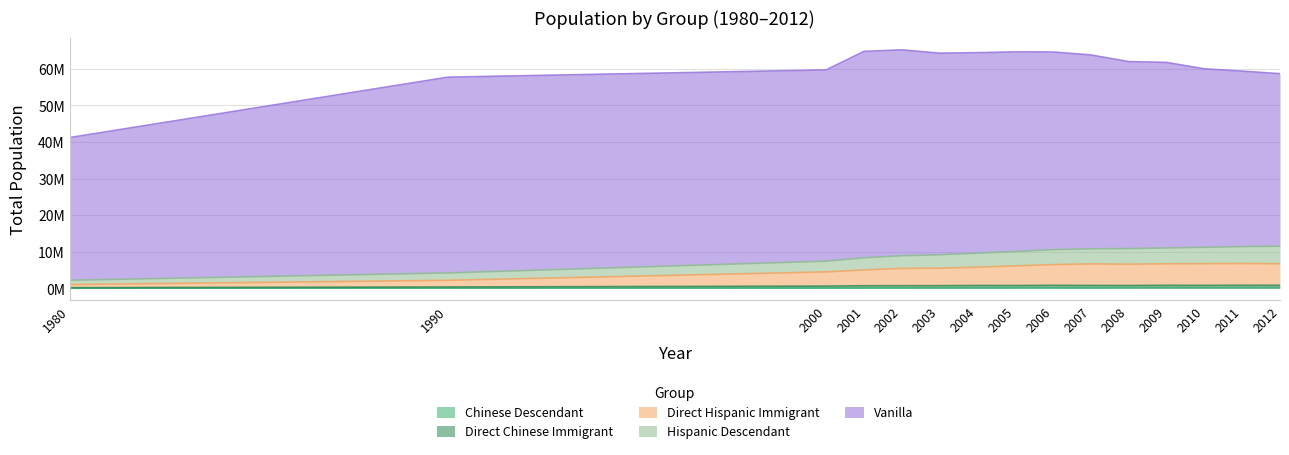

Does the chart have visible grid lines?

Yes